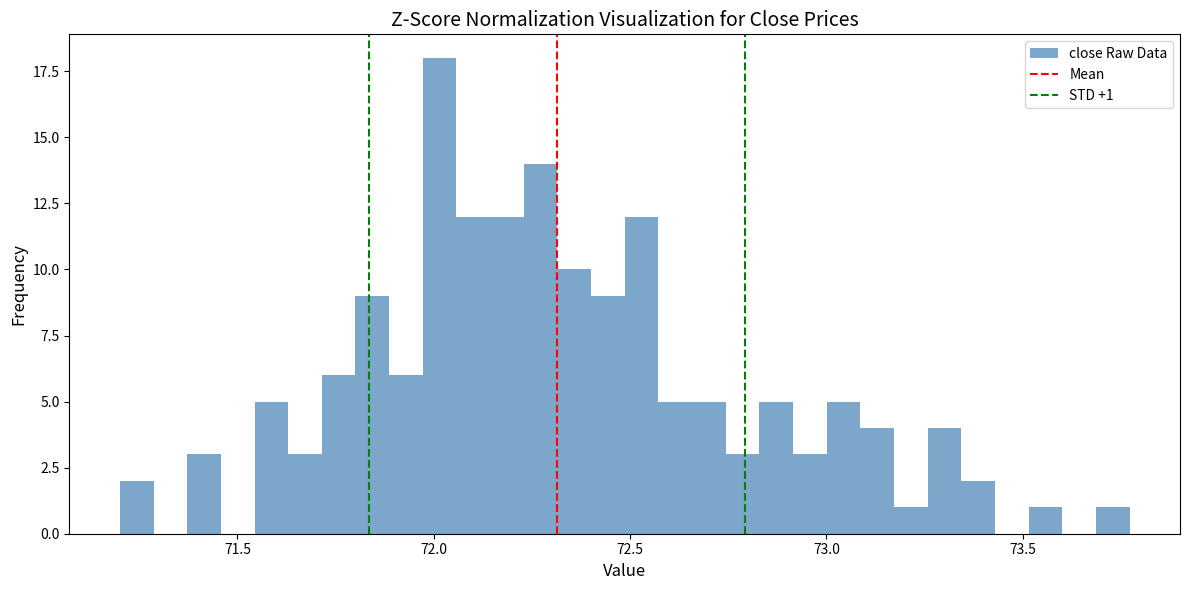

Read against the x-axis, roughly where is the centre of the tallest bar?

72.00